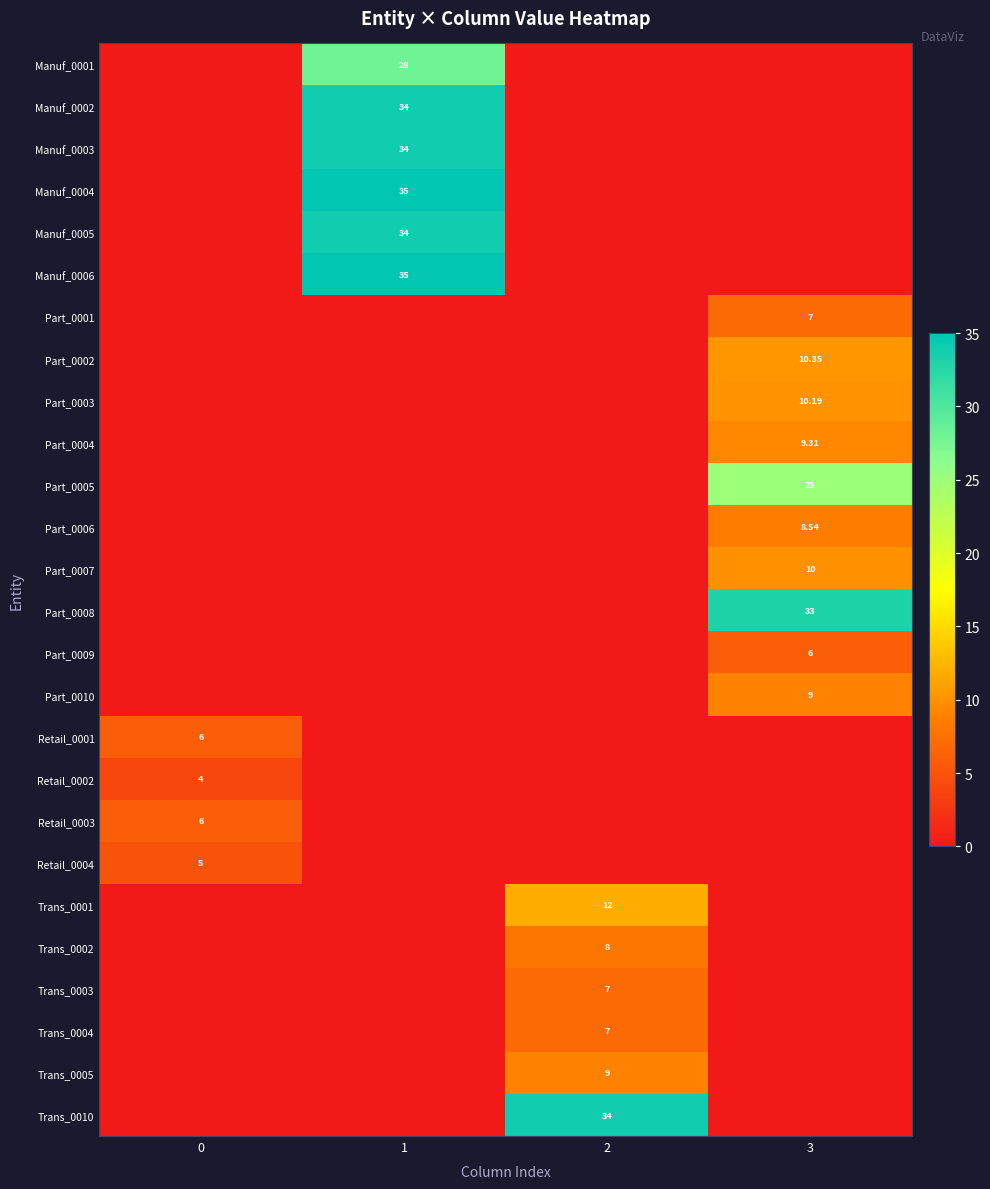

The Part_0009 series shows 0.0 at 2. True or false?

True